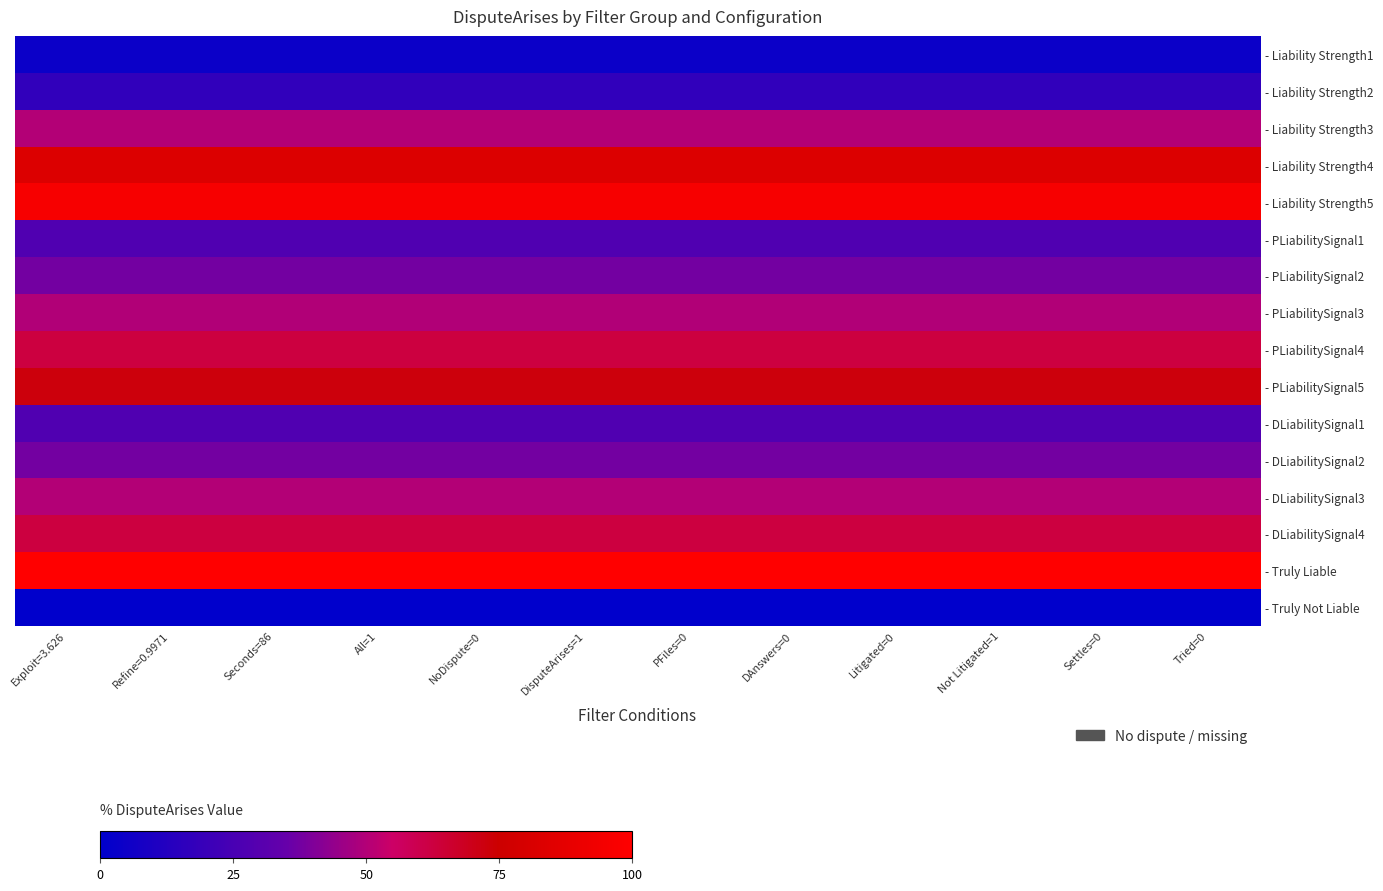

How many data points does each series have?

12